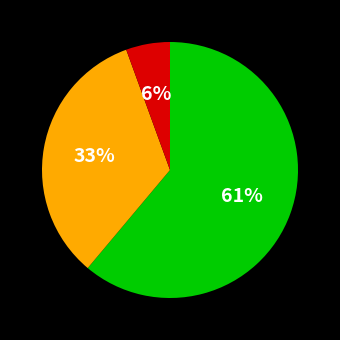

To the nearest percent, what is the average slice percentage?

33%